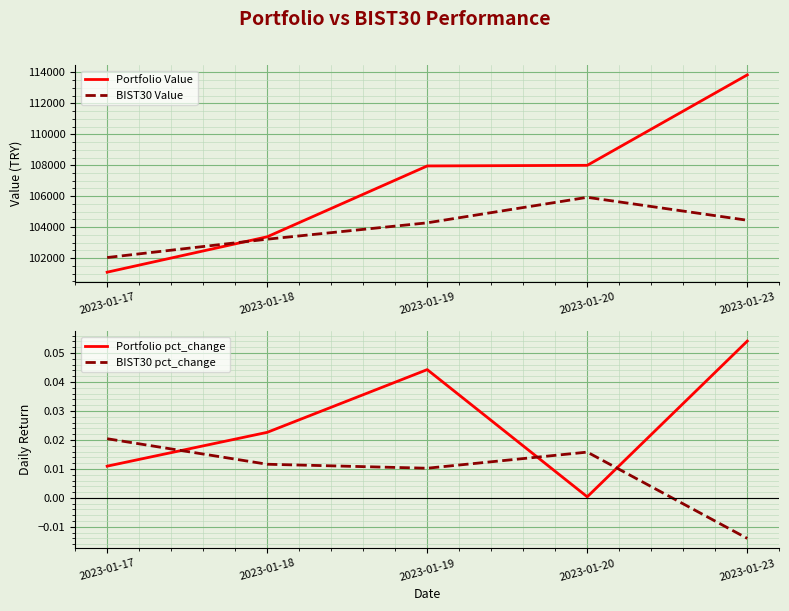

True or false: Portfolio Value and BIST30 pct_change intersect in this chart.

False